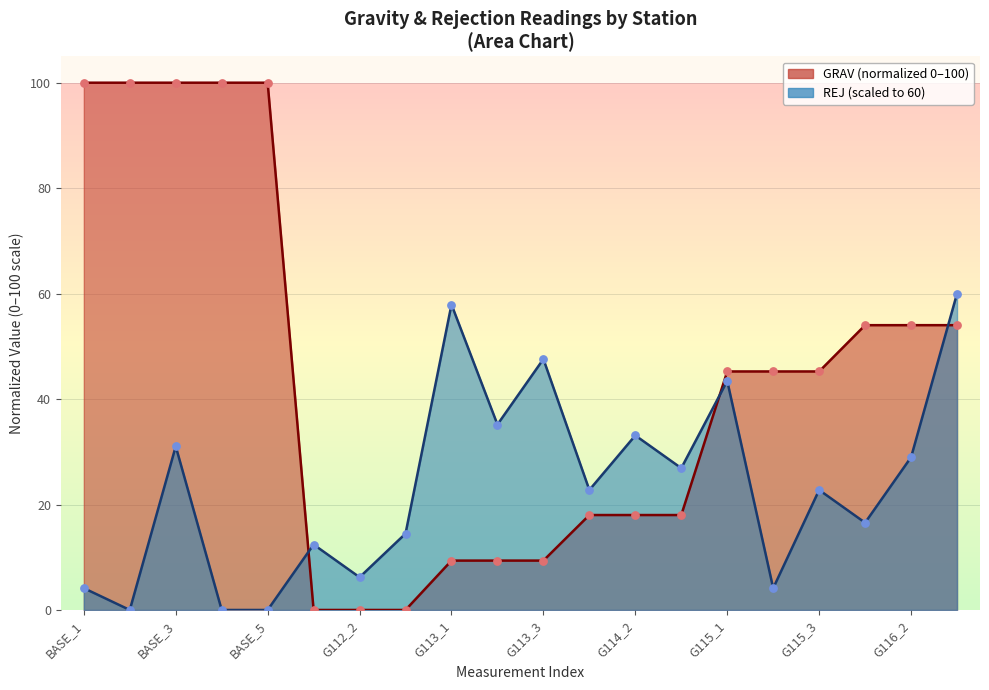

Which series reaches the maximum Y coordinate?

GRAV